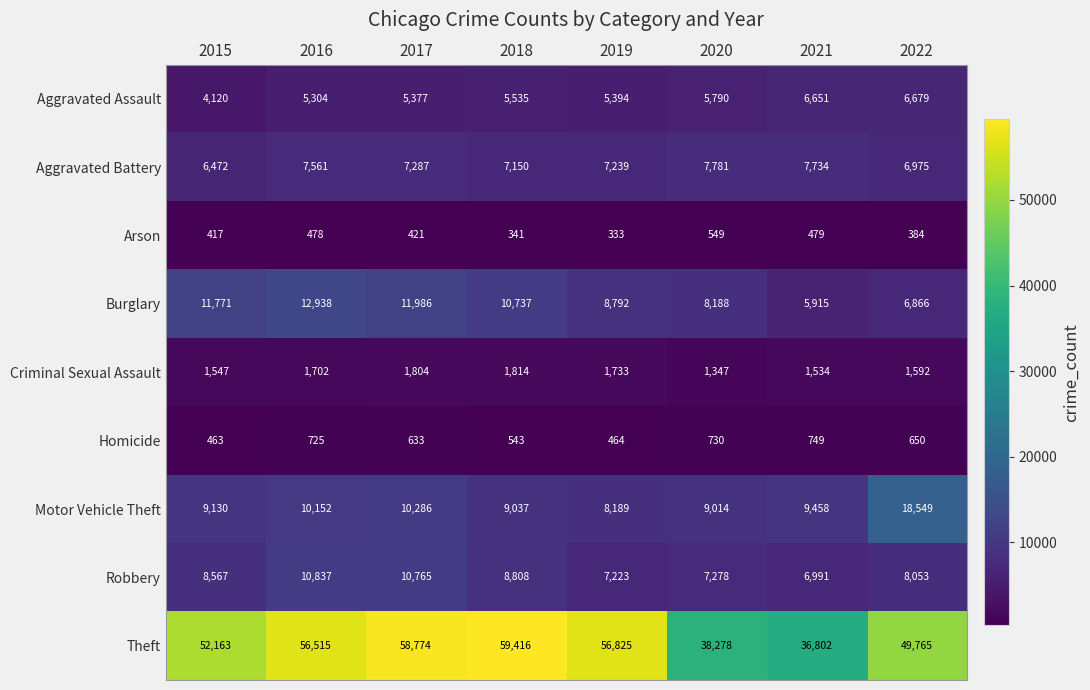

Read the Robbery value at 2019.

7223